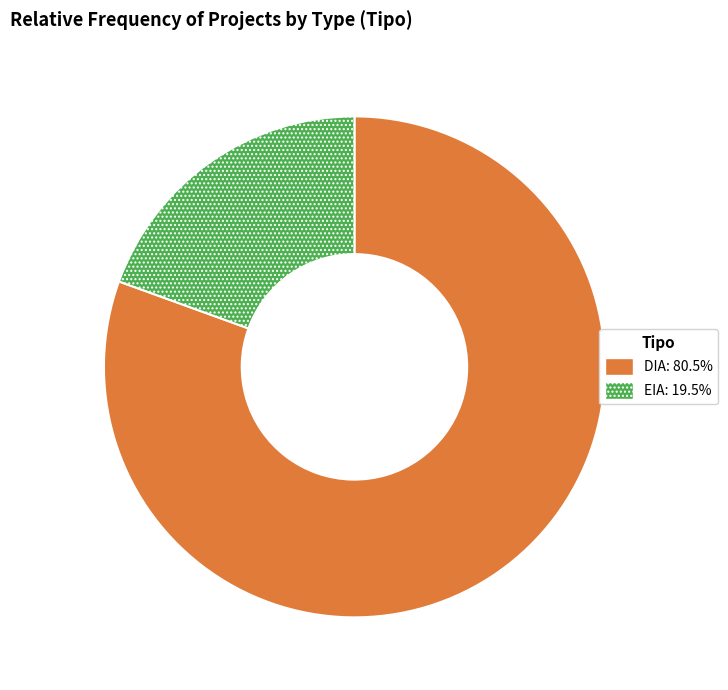

Between EIA and DIA, which is larger?

DIA